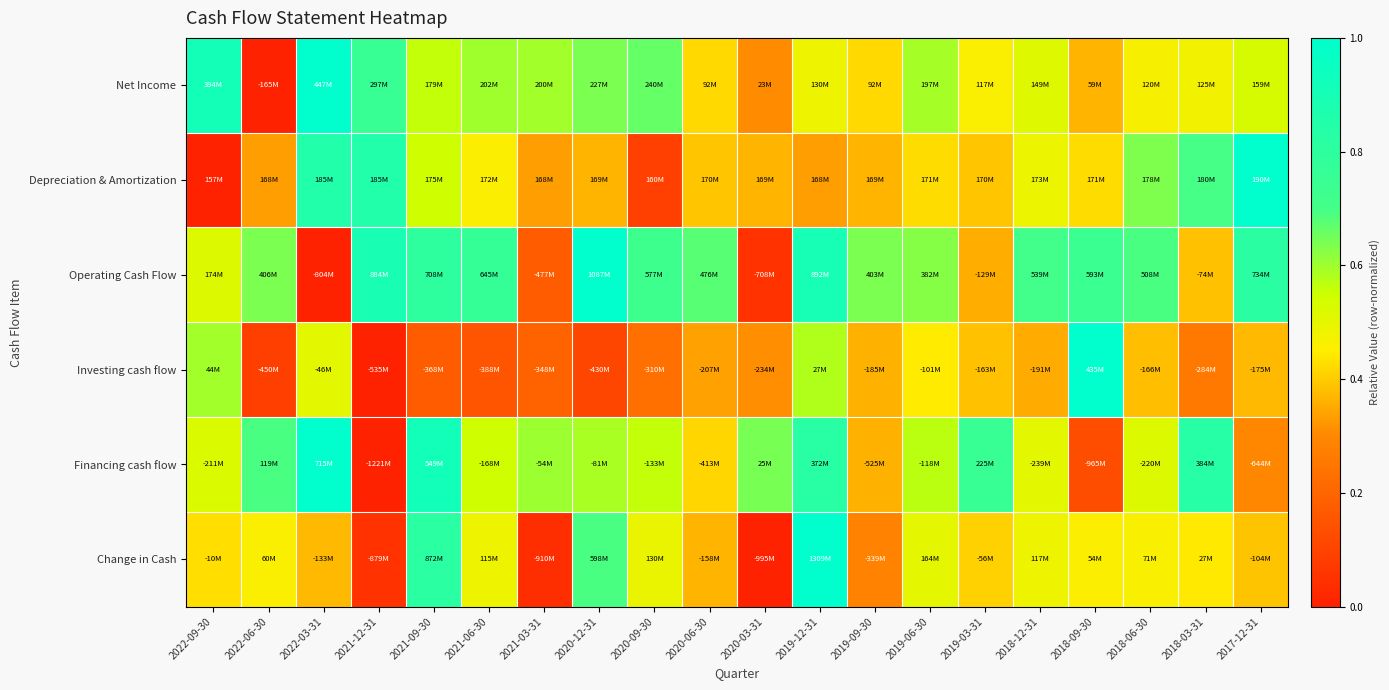

Which has a higher value, 2021-09-30 or 2020-06-30?

2021-09-30